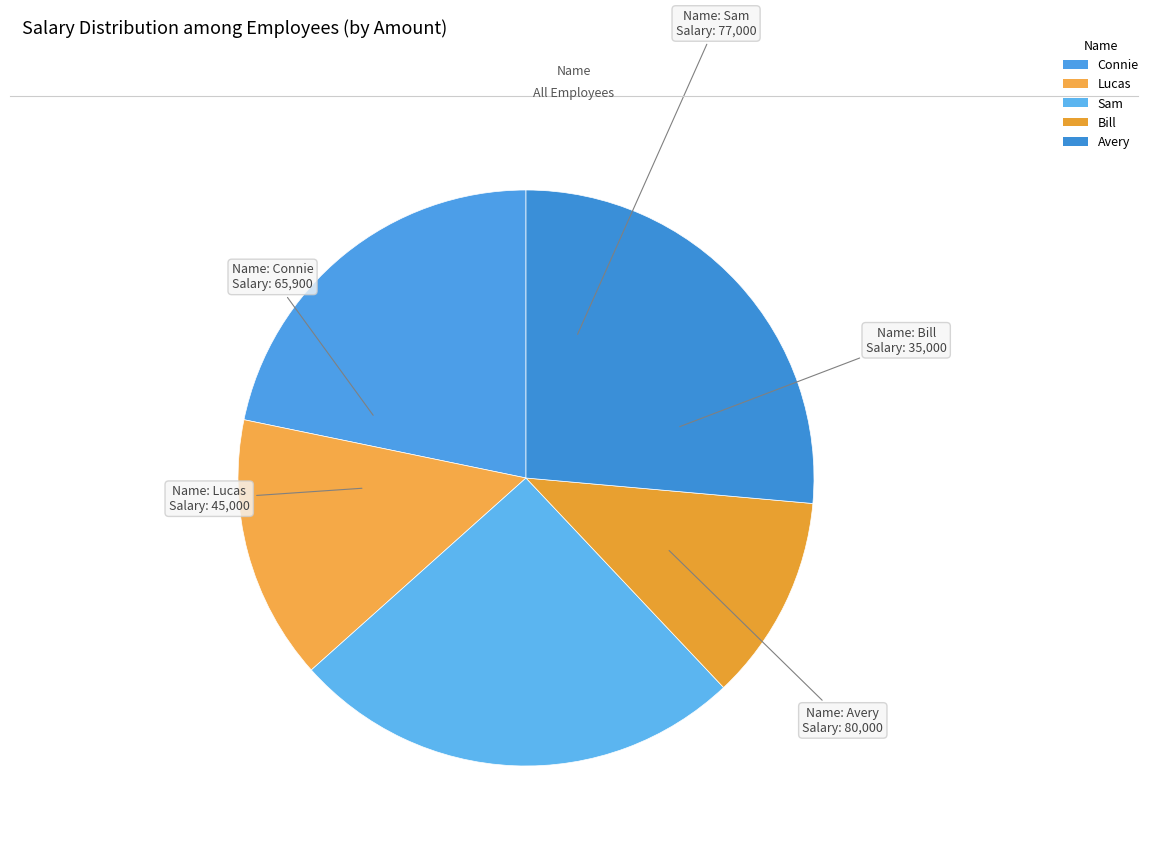

To the nearest percent, what is the average slice percentage?

20%